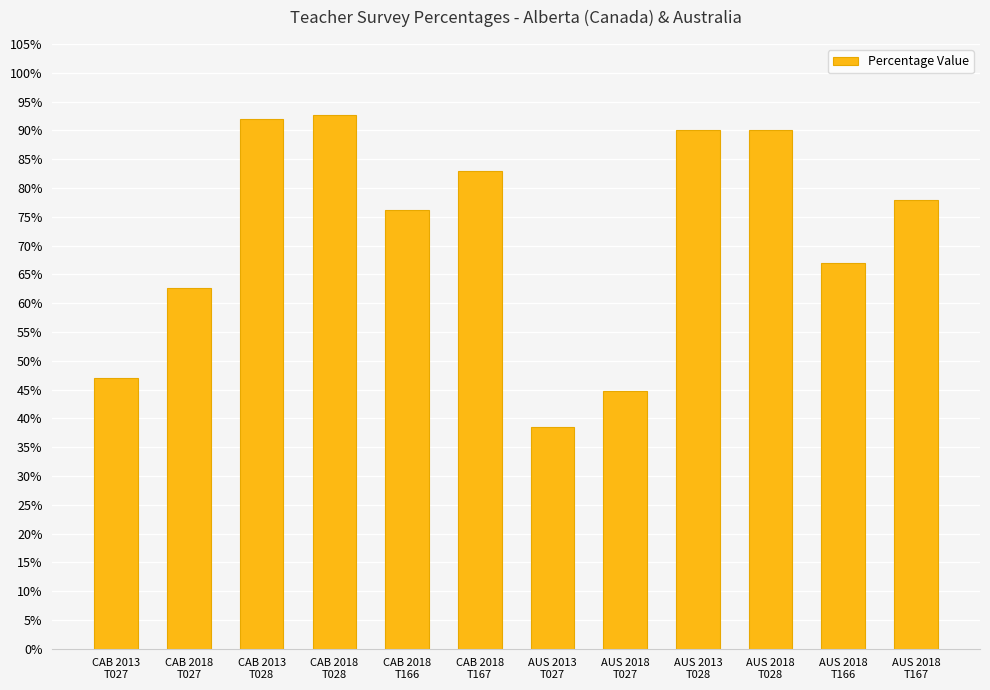

What is the difference between the maximum and second lowest values?

48.0